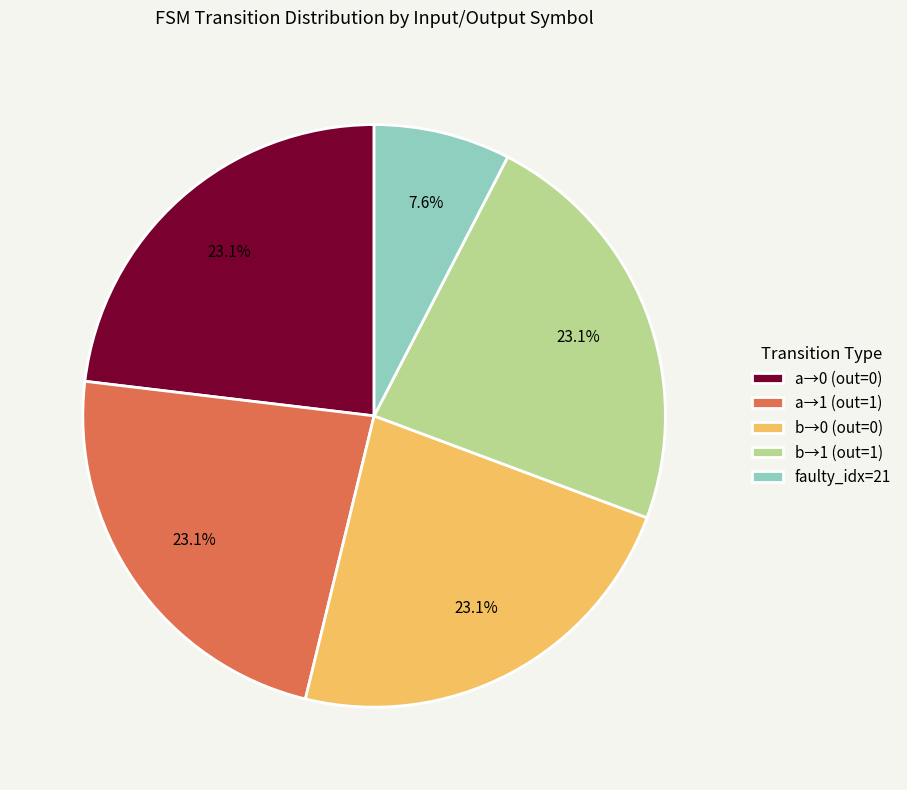

Count the number of slices in the pie.

5